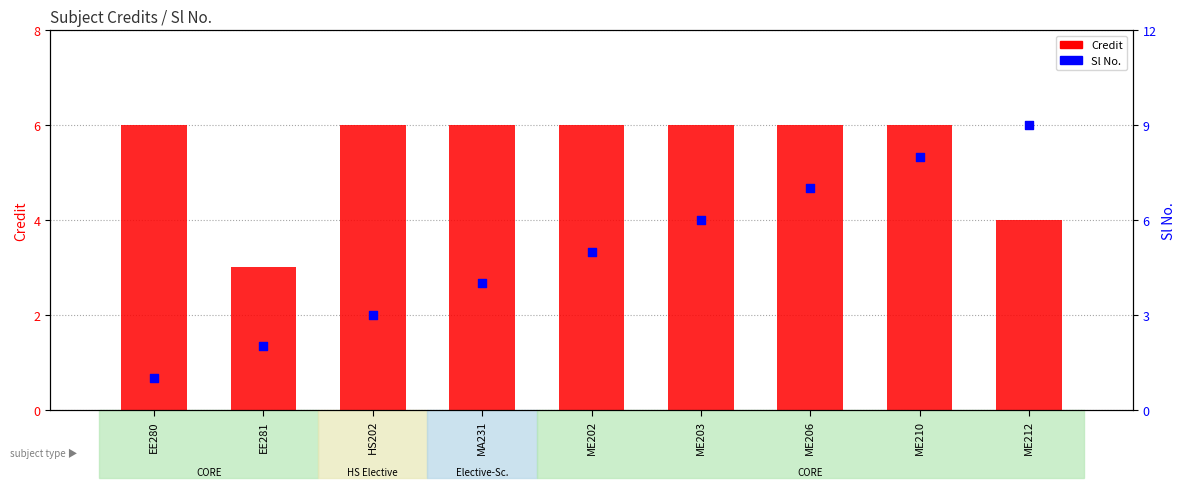

Which series has the largest total across all categories?

Credit